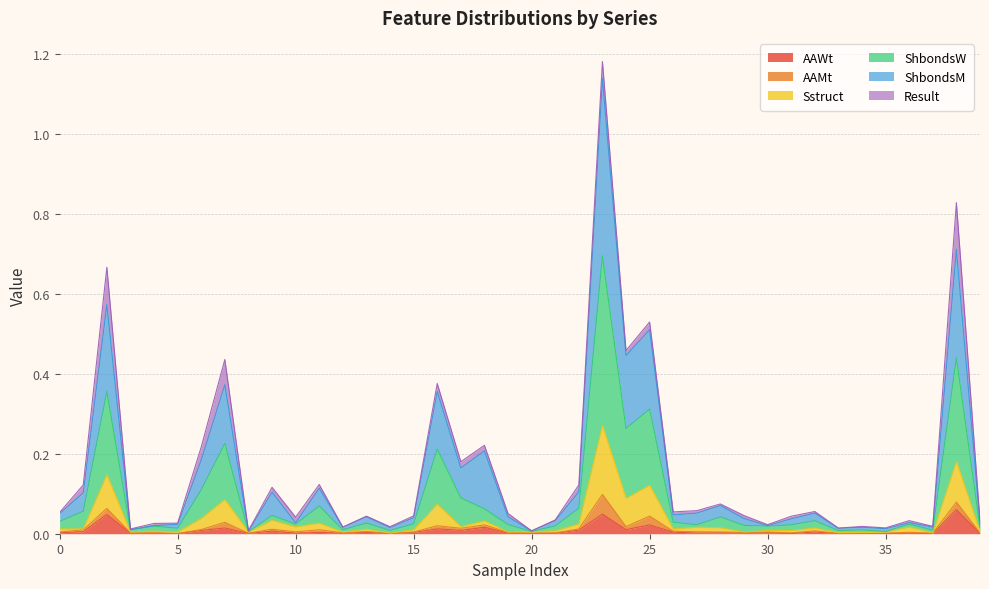

What are all the series names shown in the legend?

AAWt, AAMt, Sstruct, ShbondsW, ShbondsM, Result